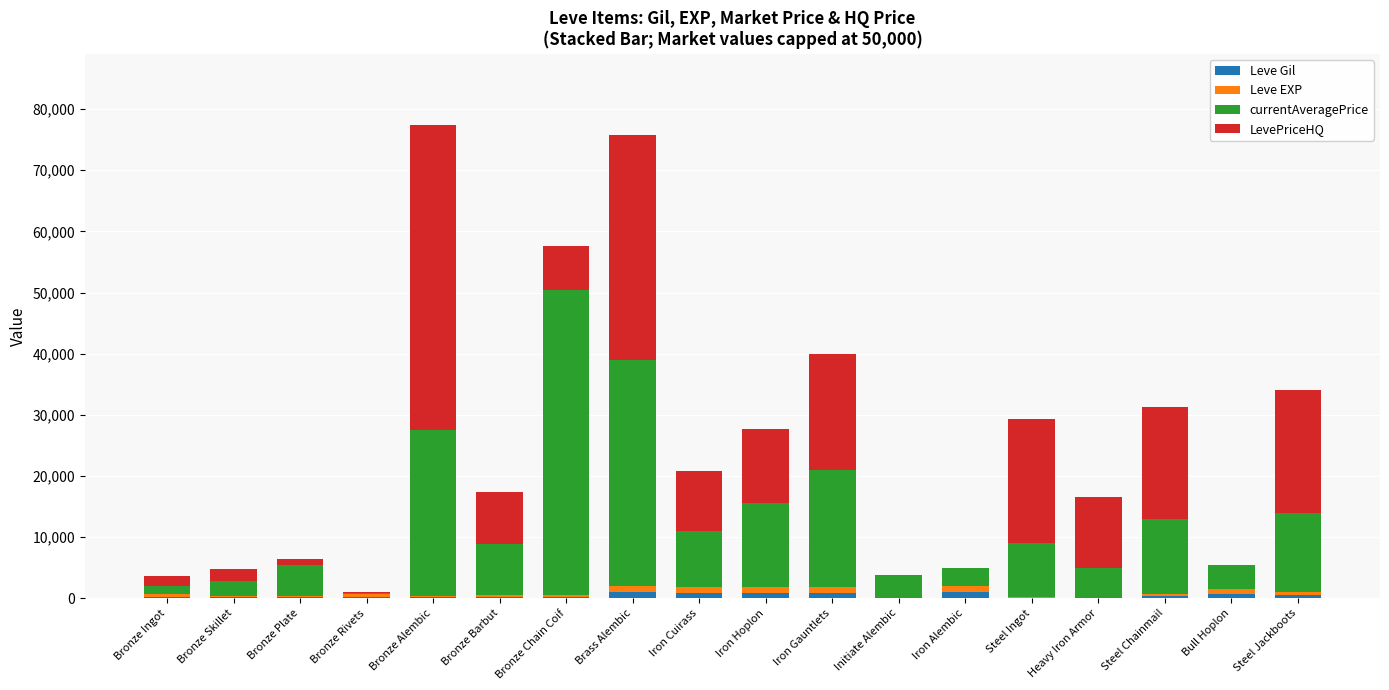

Are the bars grouped side by side (vs. stacked)?

No